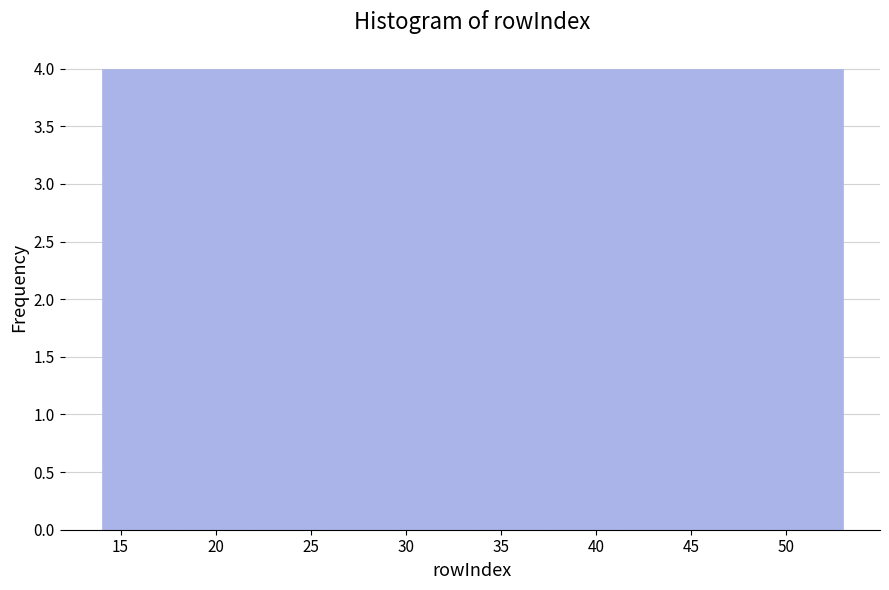

How tall is the bar that spans 37.4 to 41.3 on the x-axis? Neither the bar edges nor the heights are printed on the chart, so give them approximately, as read against the axes.

4